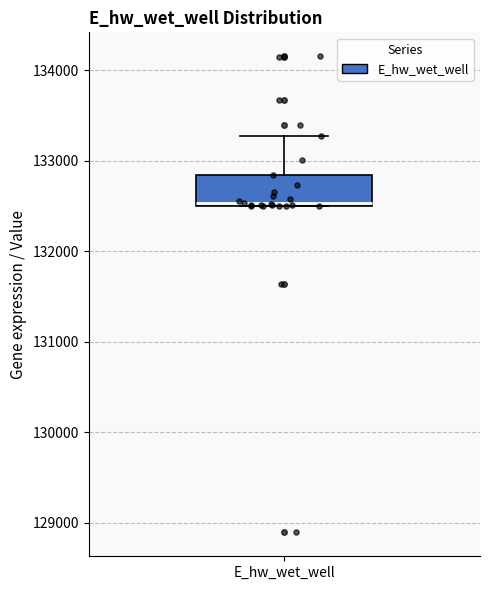

Read this box plot against the y-axis: the position of the median line, the range covered by the box, and the ends of both whiskers. The values are not printed on the chart, so give them approximately, as read against the axis.

median 132500, box 132500 to 132800, whiskers 132500 to 133300